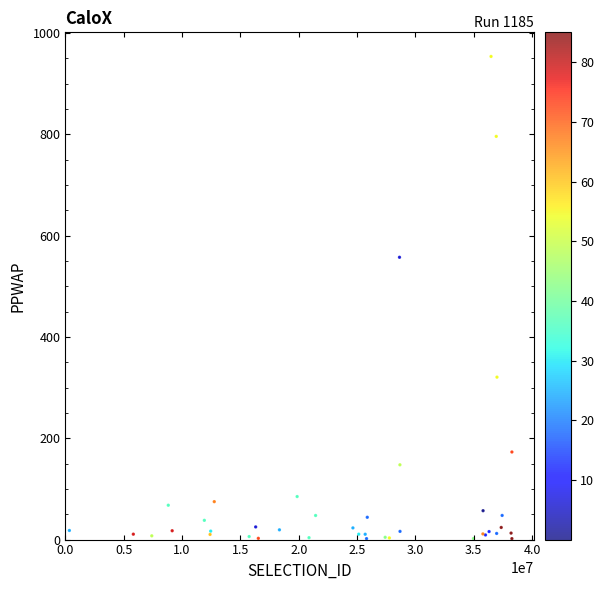

What Y value in the scatter plot is closest to 477?

557.4